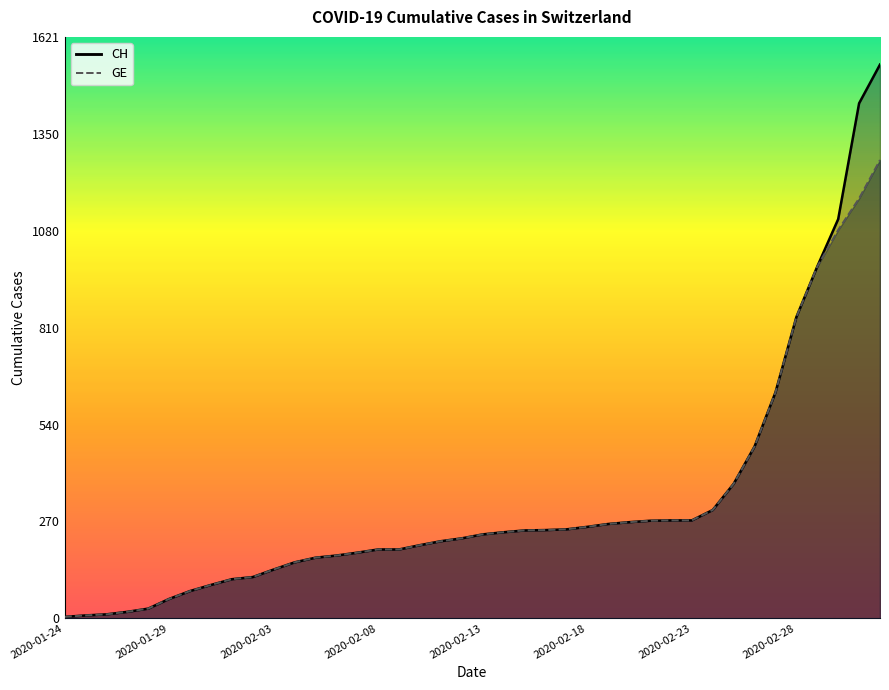

True or false: GE and CH intersect in this chart.

False